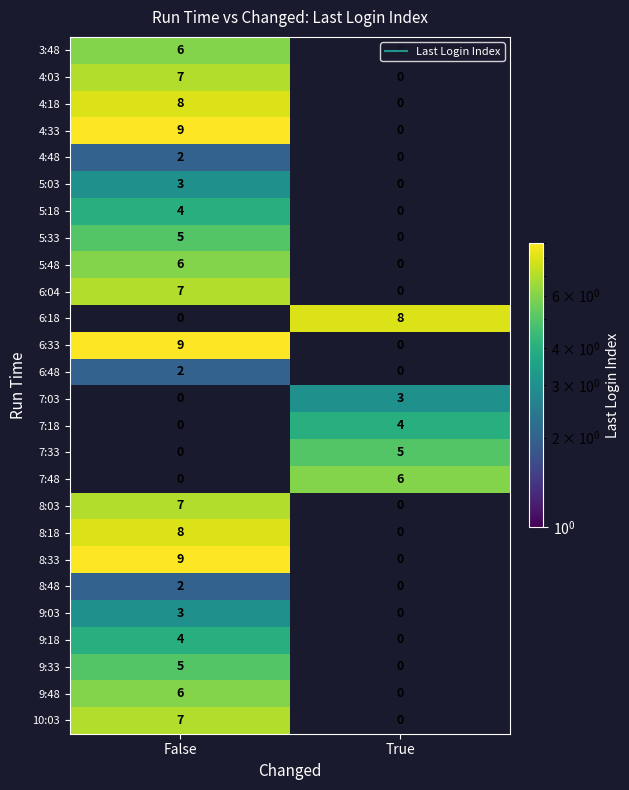

Rank the series by their maximum value, from highest to lowest.

4:33, 6:18, 6:33, 4:18, 4:03, 7:03, 7:18, 7:33, 7:48, 8:33, 8:18, 6:04, 8:03, 10:03, 3:48, 5:48, 9:48, 5:33, 9:33, 5:18, 9:18, 5:03, 9:03, 4:48, 6:48, 8:48